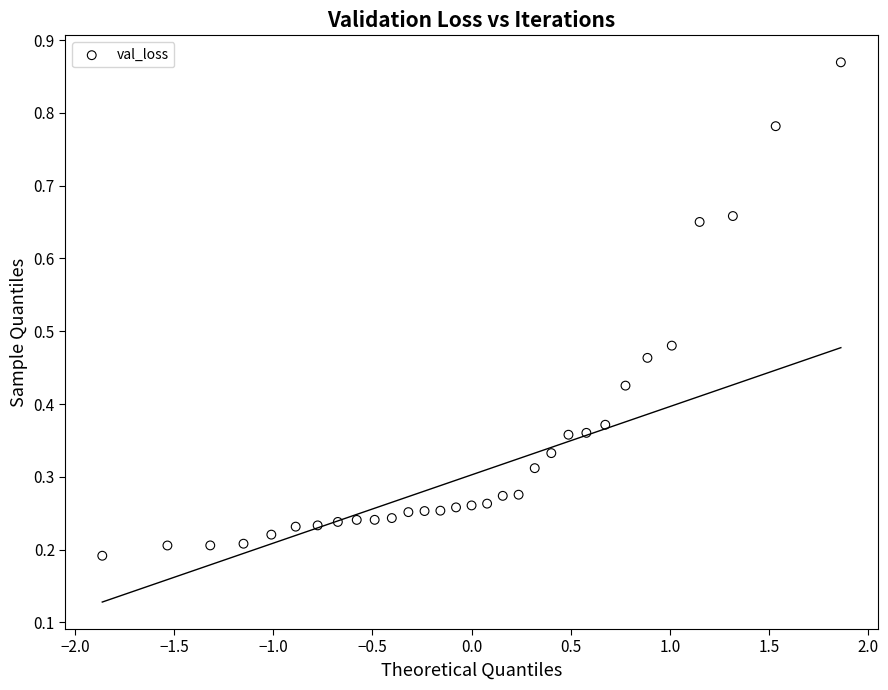

What is the range of X values (max minus min)?

3.7